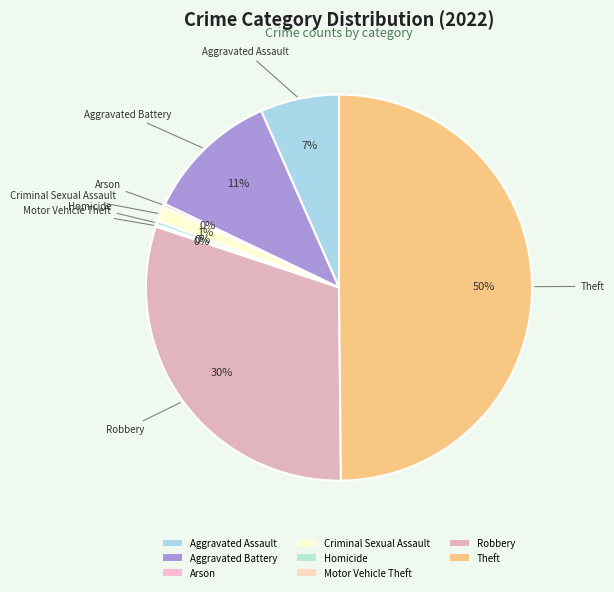

Is the sum of Robbery and Homicide greater than half?

No